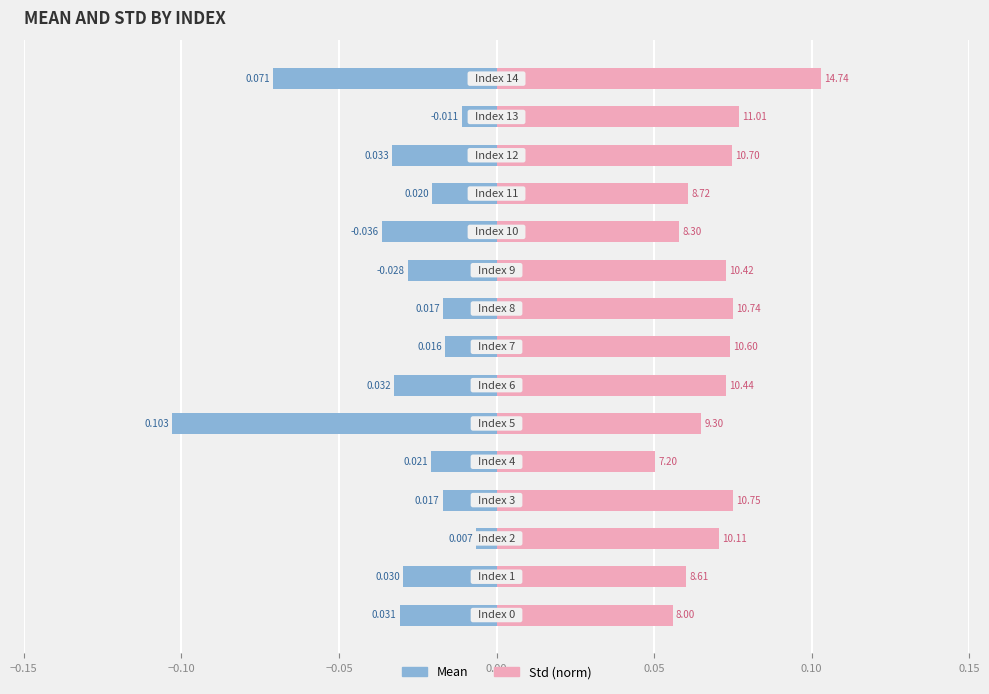

What is the average value of the Std (norm) series?

0.1